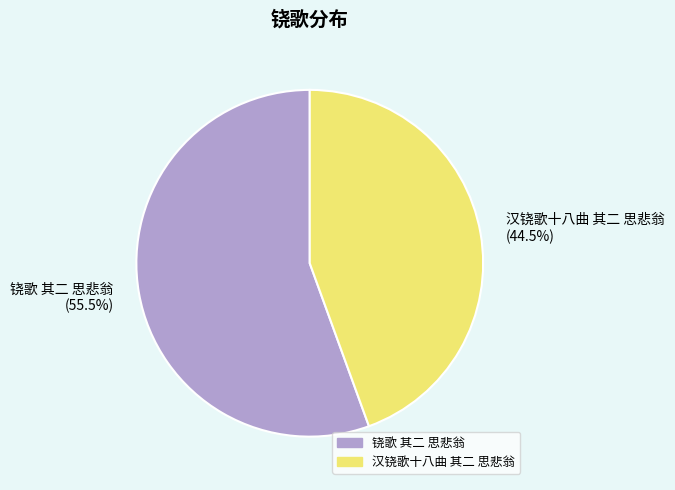

To the nearest percent, what is the average slice percentage?

50%